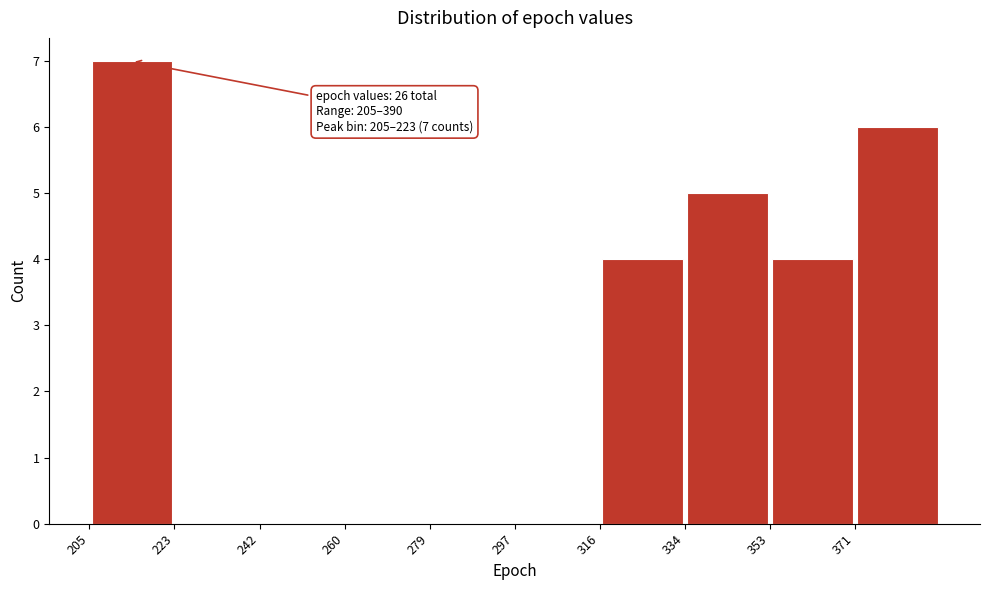

Over which range of the x-axis is the bar tallest?

205.0 to 223.5